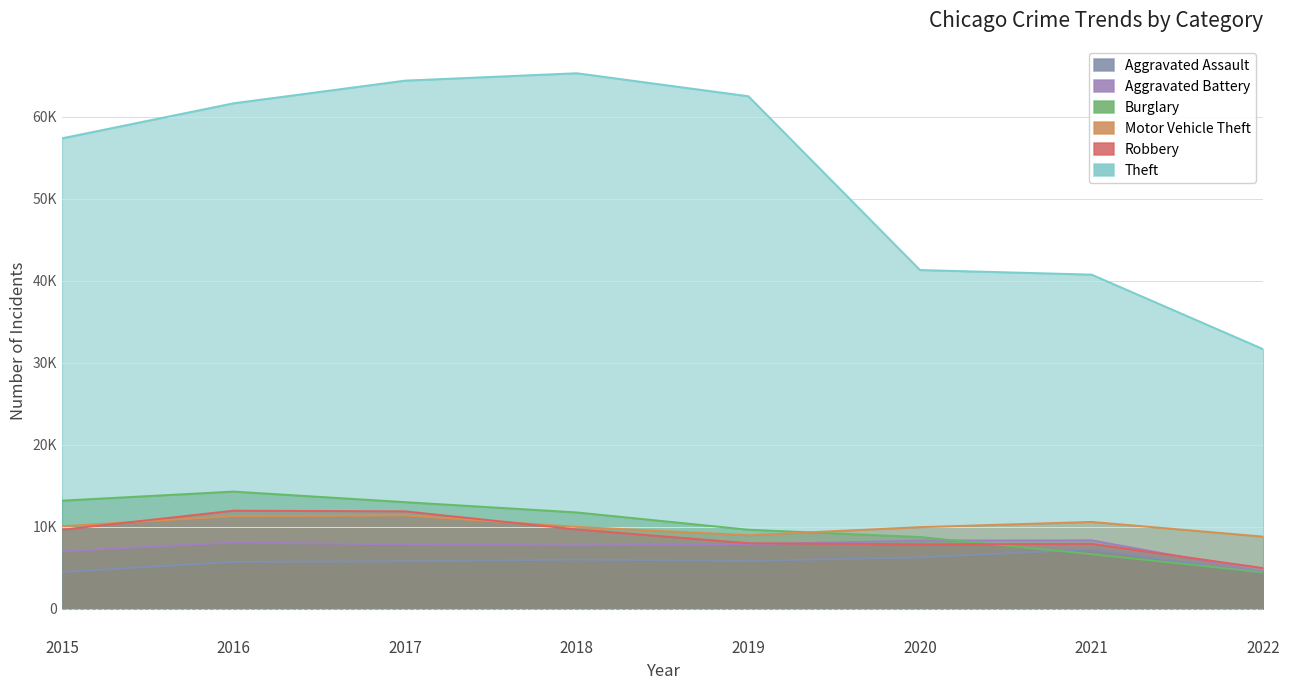

Reading left to right, extract all data points from this chart.

Aggravated Assault: 2015=4480	2016=5712	2017=5793	2018=6001	2019=5840	2020=6263	2021=7242	2022=4349
Aggravated Battery: 2015=7018	2016=8085	2017=7845	2018=7735	2019=7857	2020=8319	2021=8348	2022=4544
Burglary: 2015=13184	2016=14289	2017=13001	2018=11746	2019=9639	2020=8754	2021=6654	2022=4441
Motor Vehicle Theft: 2015=10068	2016=11286	2017=11380	2018=9983	2019=8978	2020=9953	2021=10592	2022=8799
Robbery: 2015=9638	2016=11960	2017=11880	2018=9679	2019=7994	2020=7855	2021=7920	2022=4961
Theft: 2015=57347	2016=61618	2017=64380	2018=65281	2019=62478	2020=41295	2021=40735	2022=31647